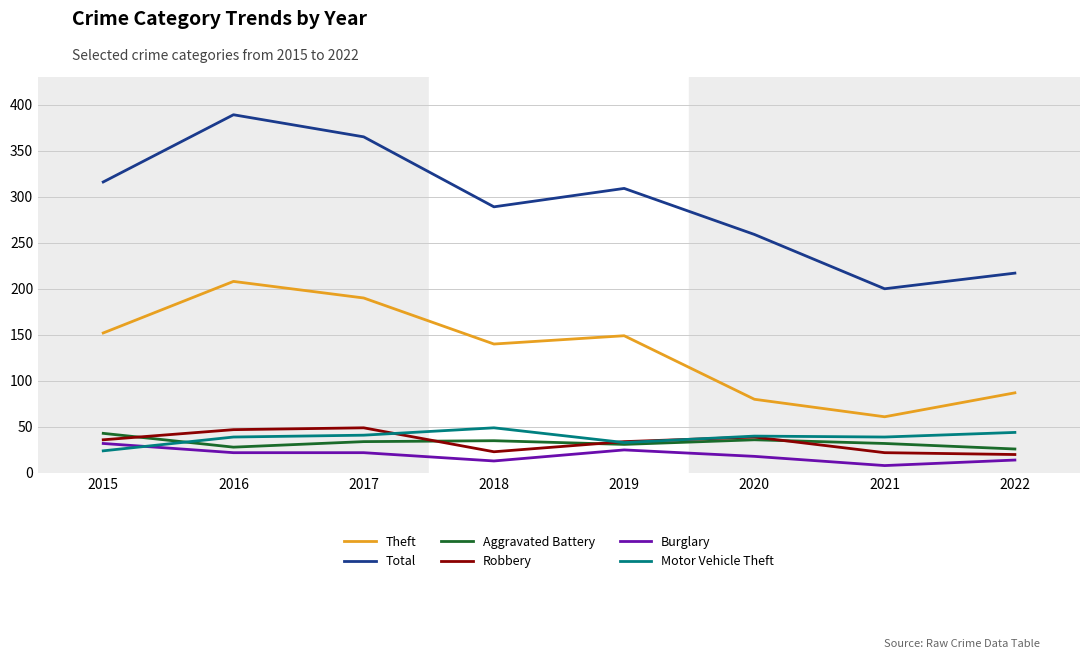

What is the sum of all Robbery values?

270